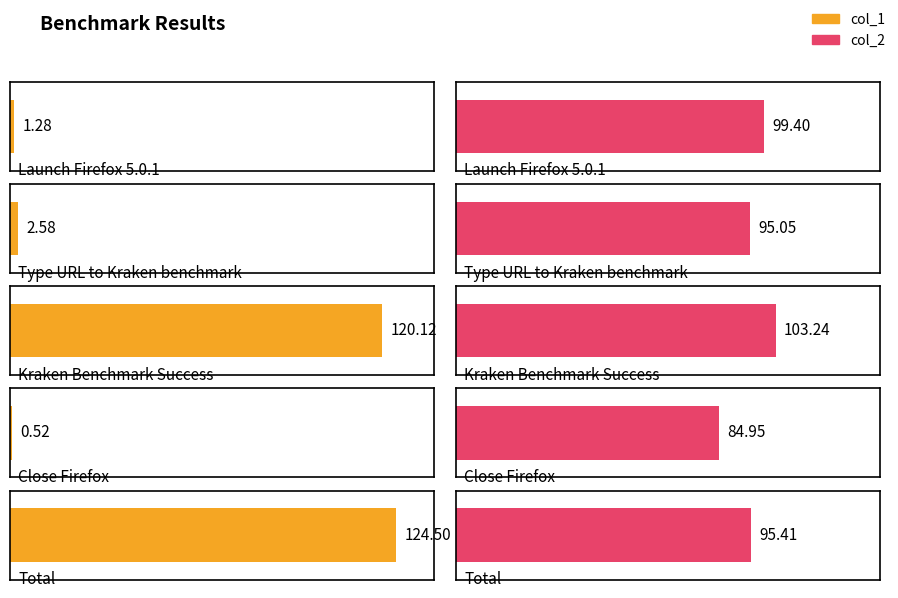

Which label corresponds to the largest value in the chart?

Total